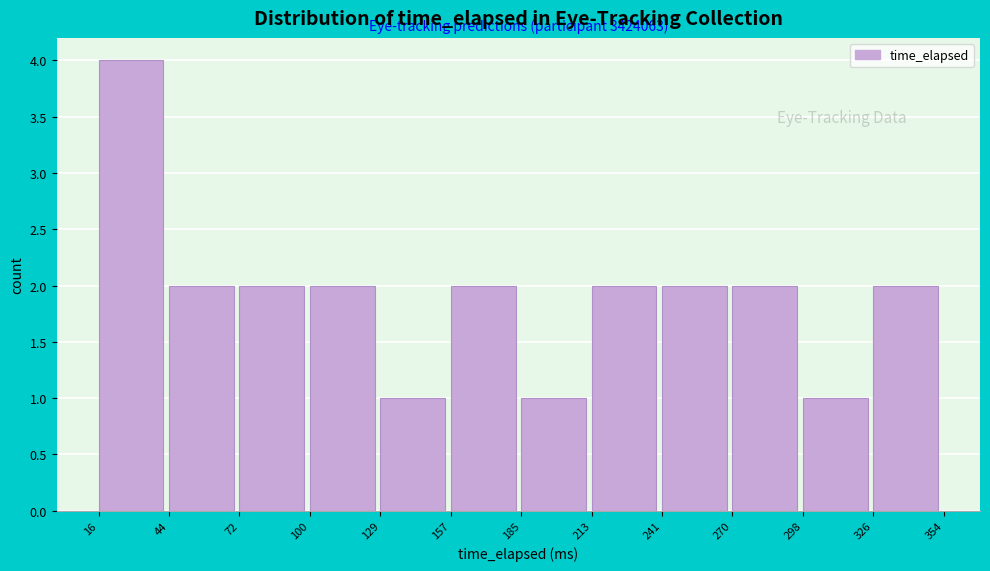

Which range on the x-axis has the tallest bar?

16 to 44